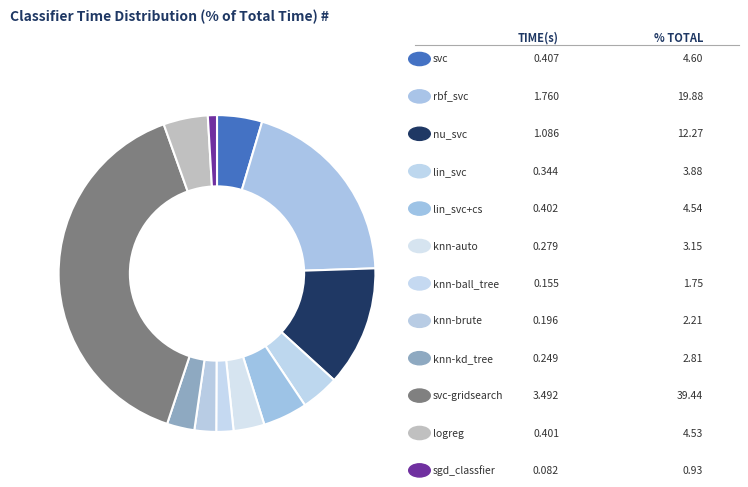

Count the number of slices in the pie.

12